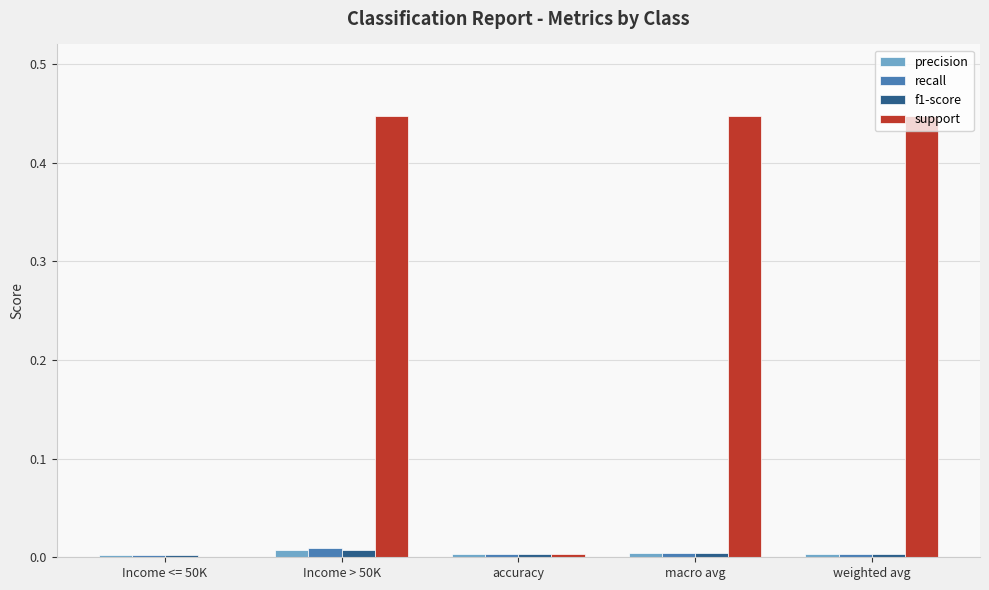

Which series has the largest total across all categories?

support